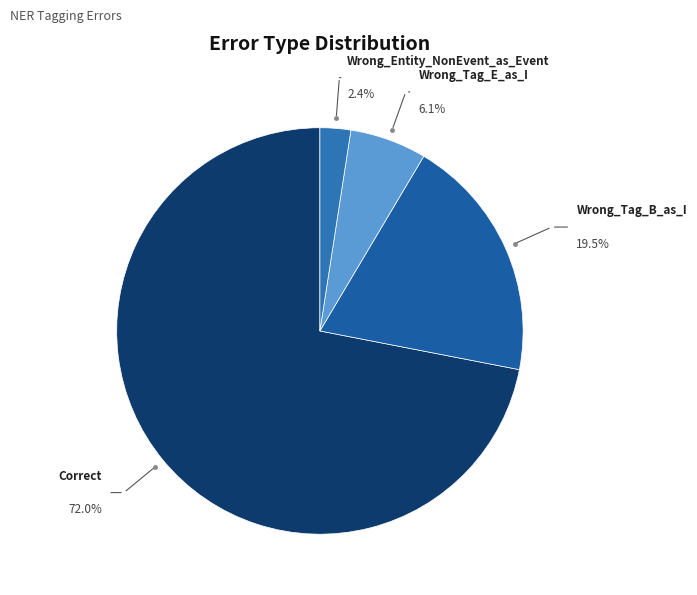

Which category has the biggest portion of the pie?

Correct